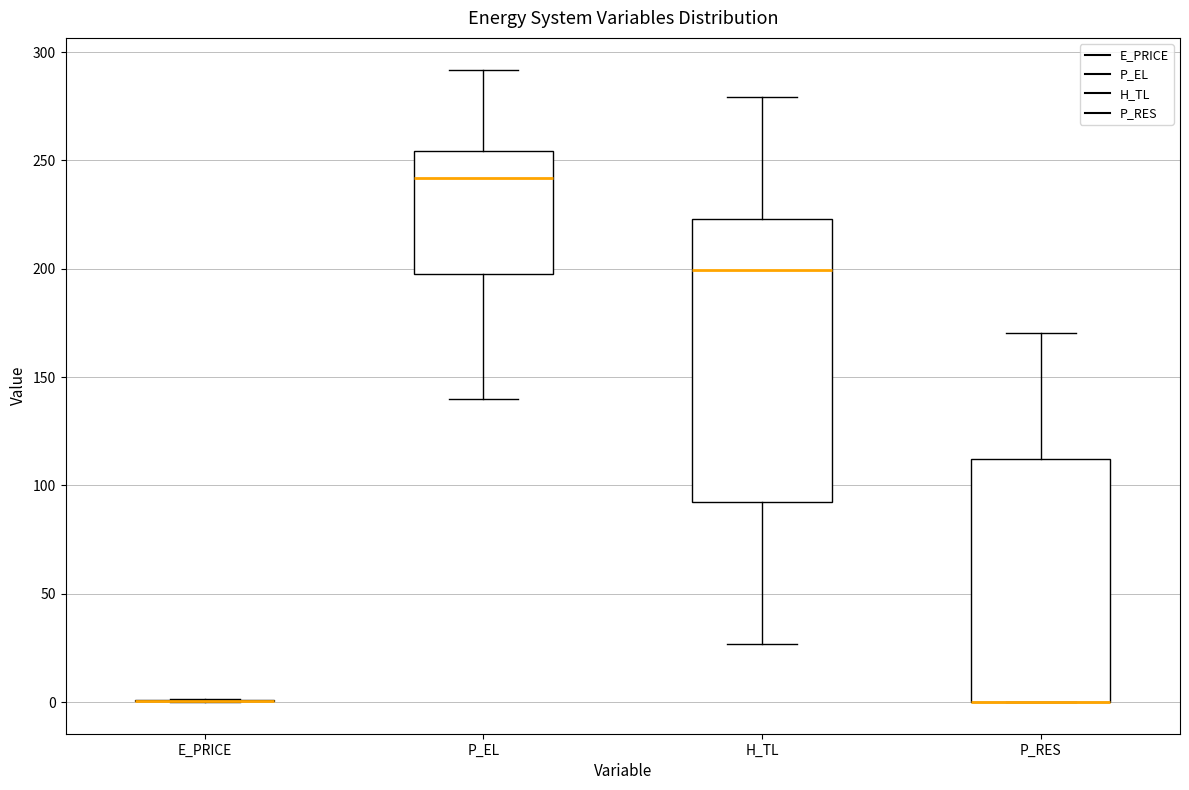

Comparing the boxes themselves (not the whiskers), which one is the tallest?

H_TL